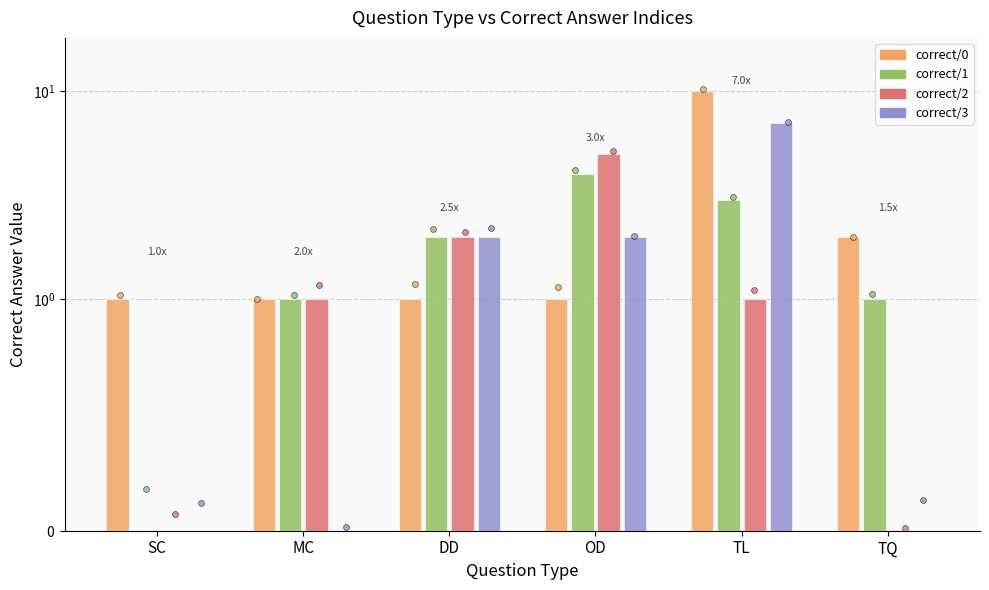

What is the total value across all series at DD?

7